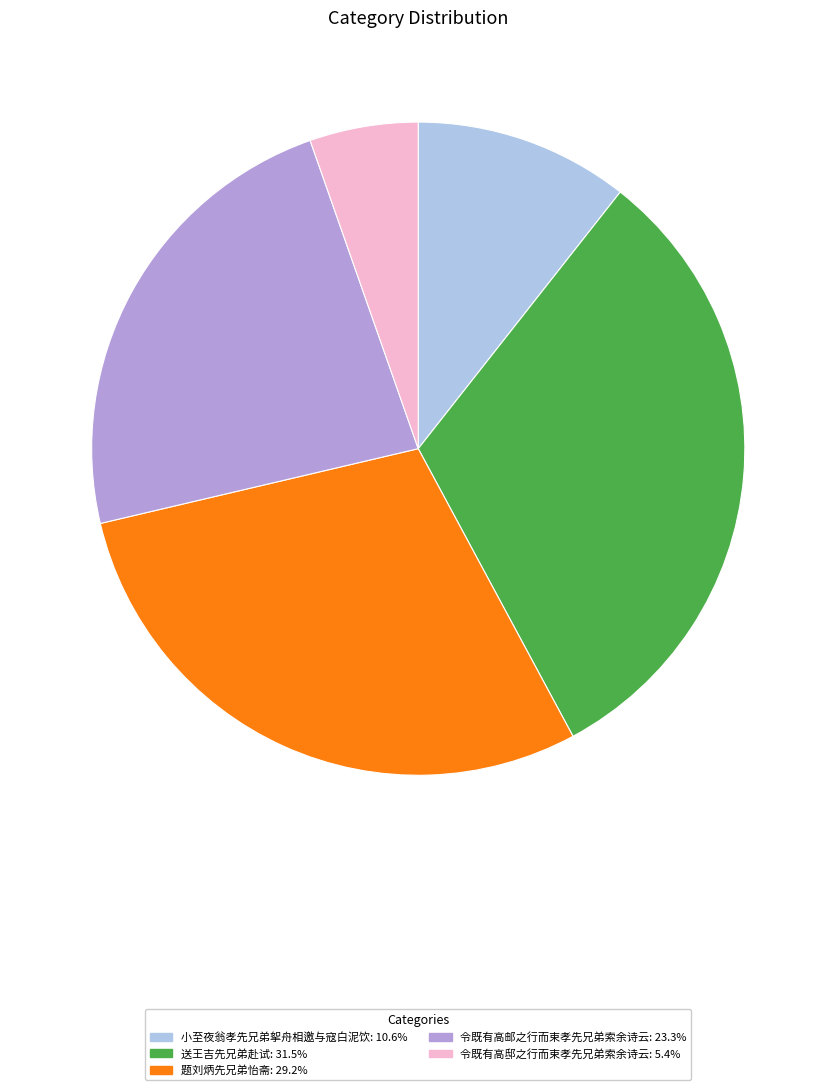

Is there any slice that represents more than half of the pie?

No